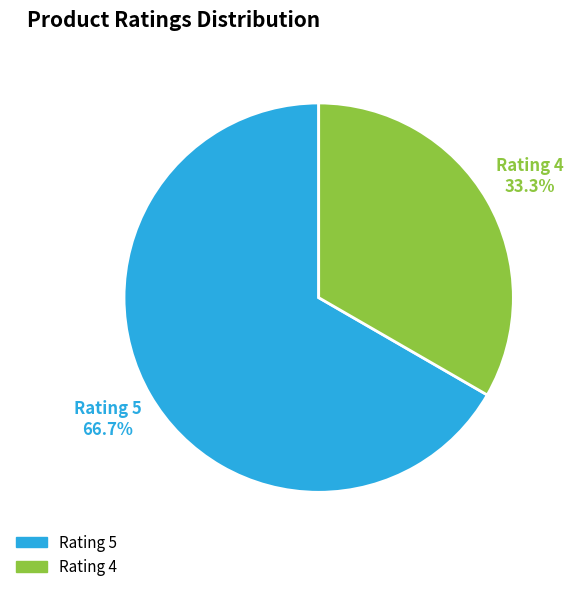

Is there a majority slice in this chart?

Yes